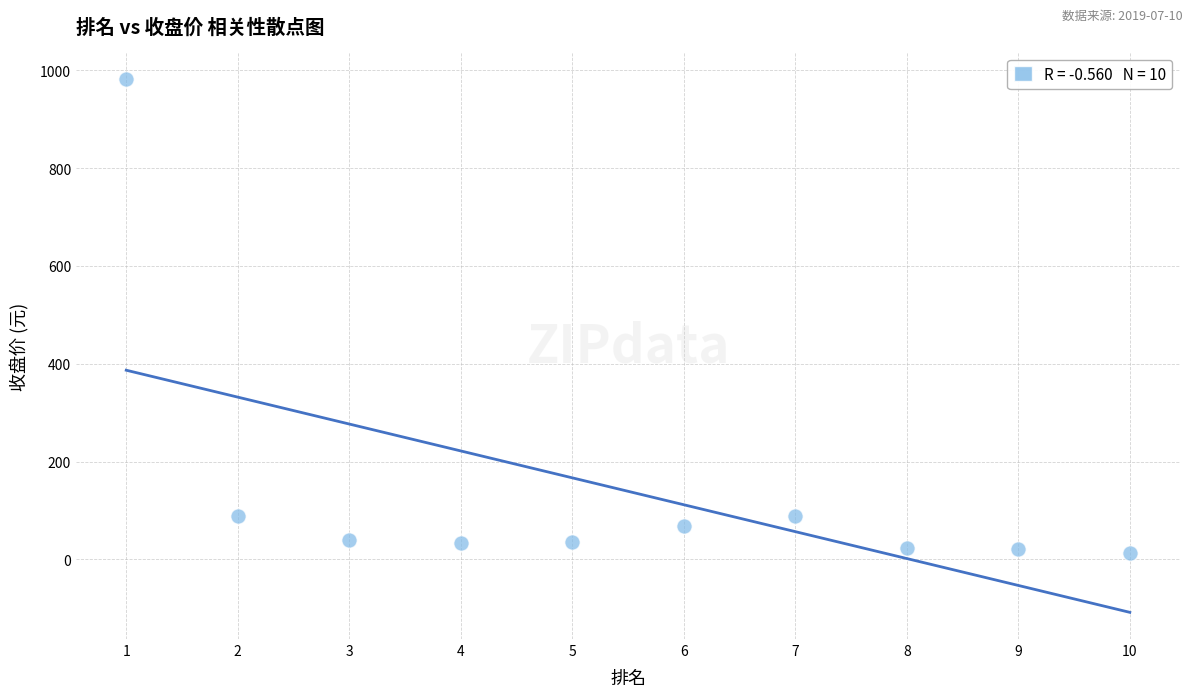

What is the range of Y values (max minus min)?

969.1